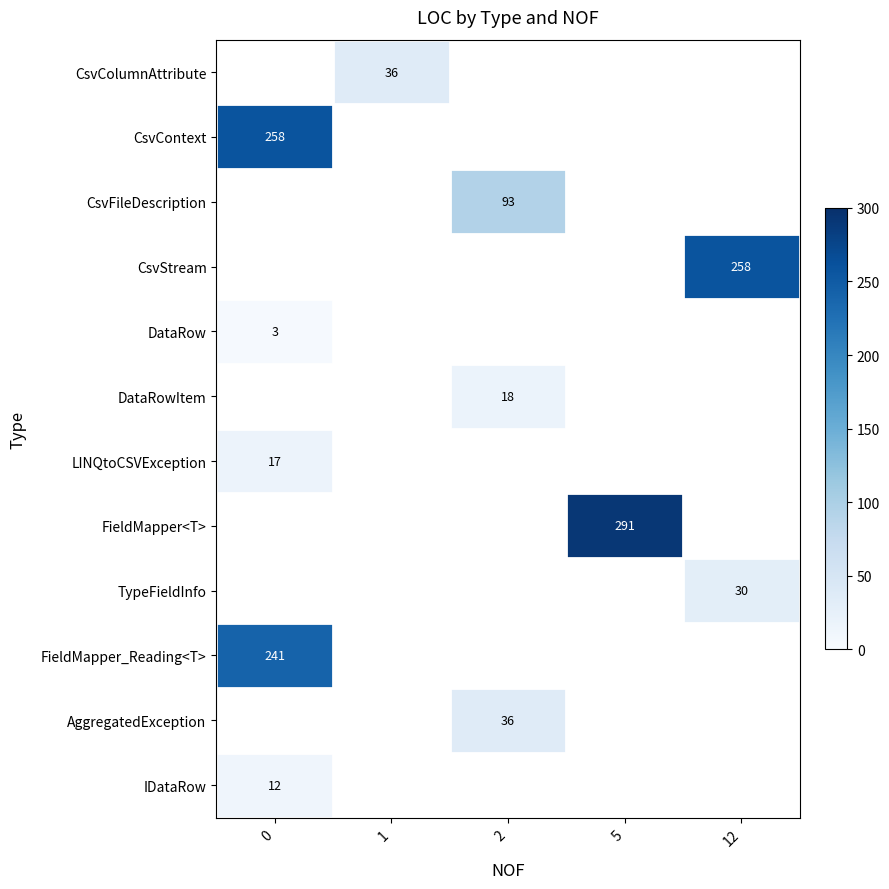

Is it true that FieldMapper_Reading<T> equals 382 at 0?

False